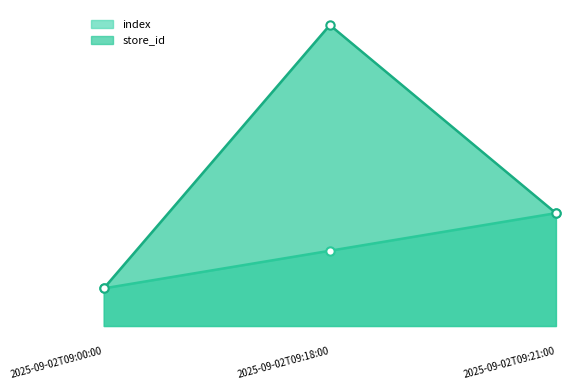

True or false: store_id has a value of 12 at 2025-09-02T09:18:00.

False